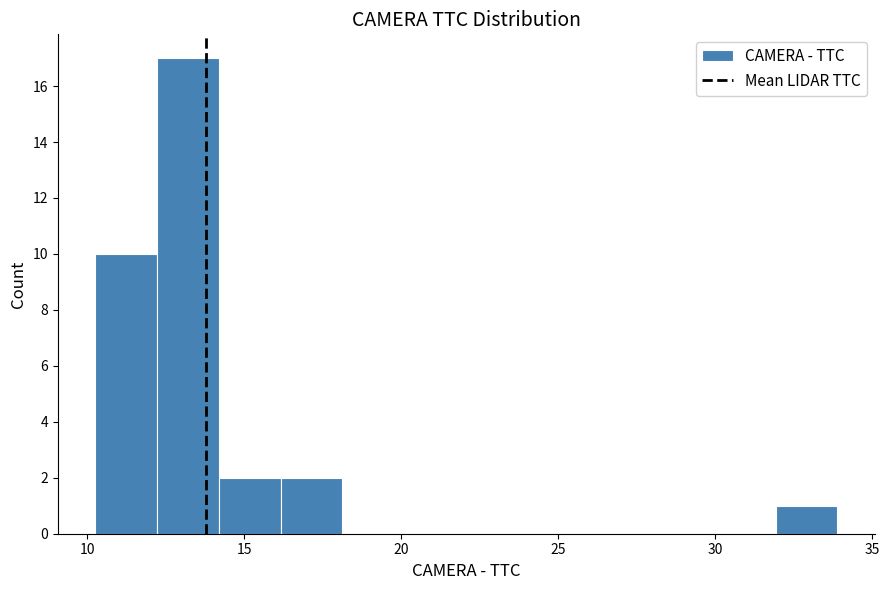

Read against the x-axis, roughly where is the centre of the tallest bar?

13.0